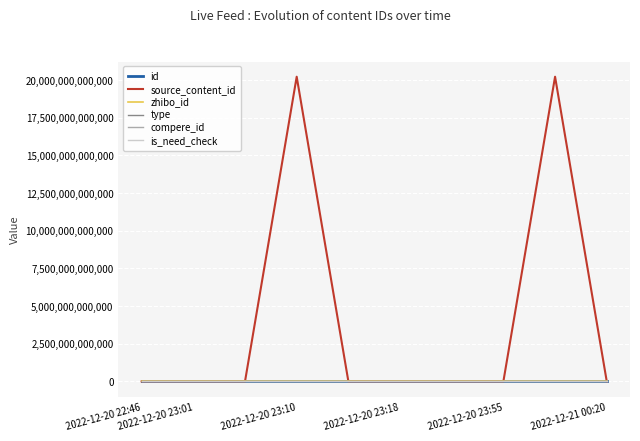

Does the chart display data point markers on the line(s)?

No